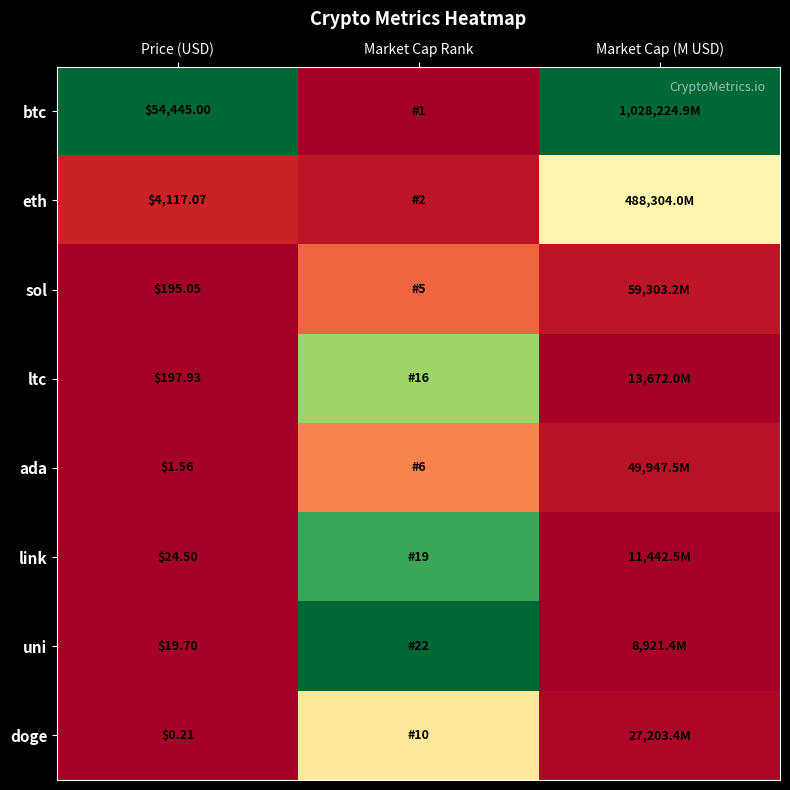

At Price (USD), list the series in order from smallest to largest.

doge, ada, uni, link, sol, ltc, eth, btc